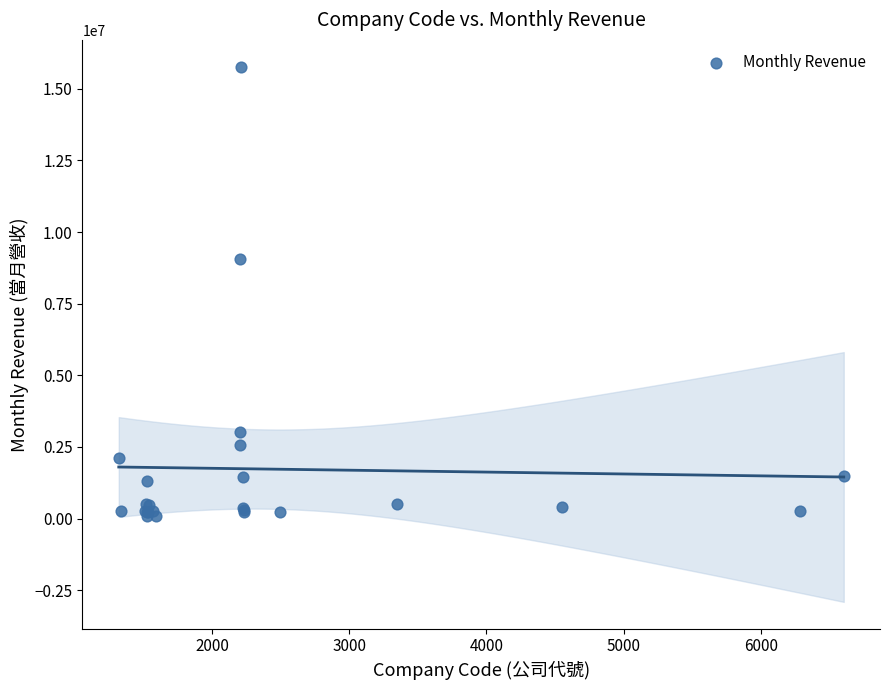

What Y value in the scatter plot is closest to 7936685?

9066423